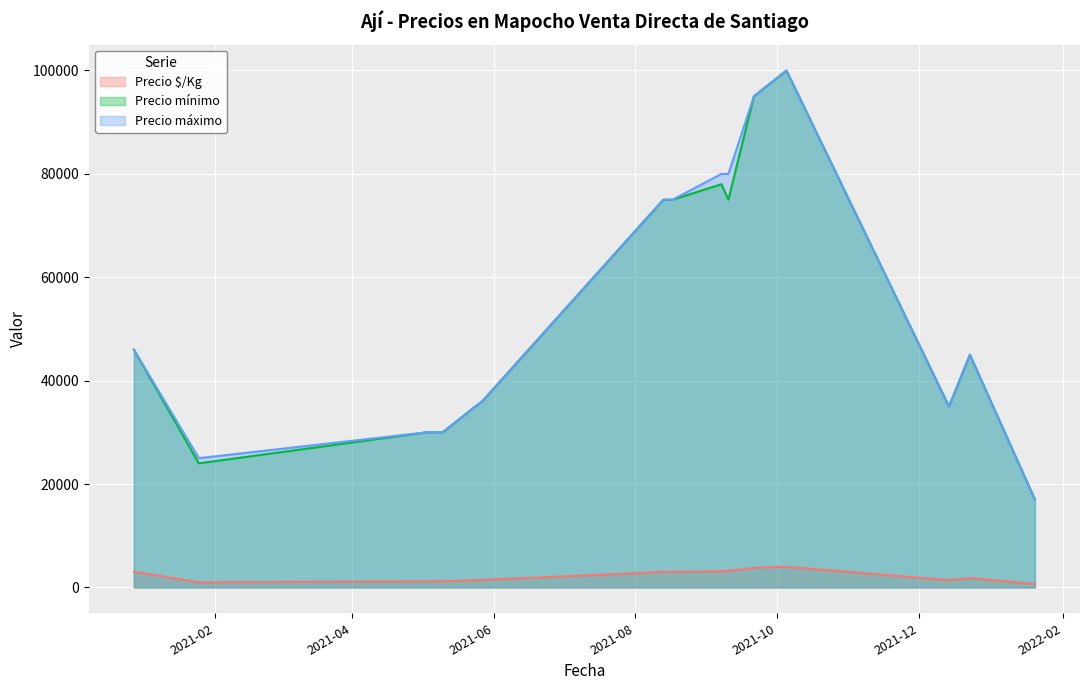

True or false: Precio mínimo and Precio $/Kg cross at least once.

False